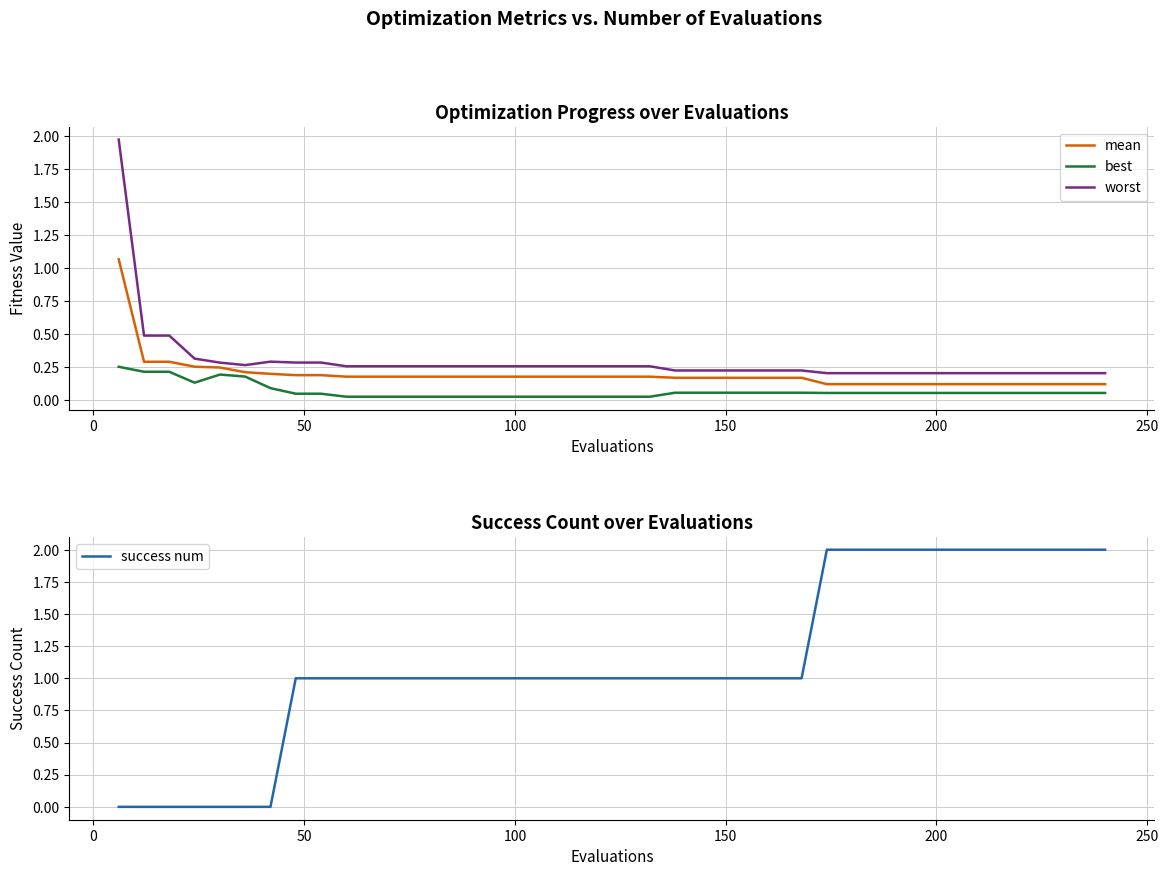

In best, how many points are higher than both neighbors (excluding endpoints)?

1